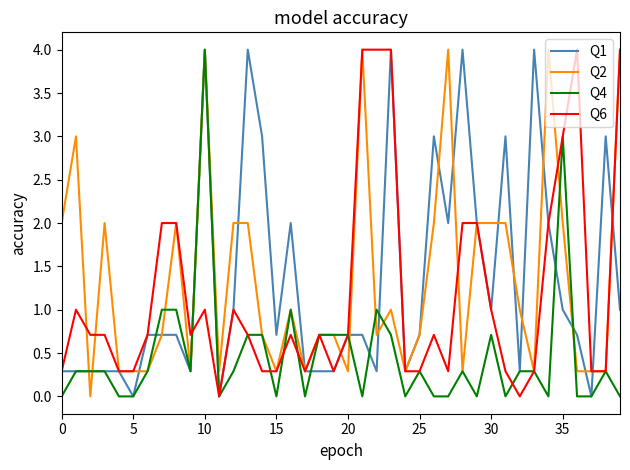

Does the chart have visible grid lines?

No